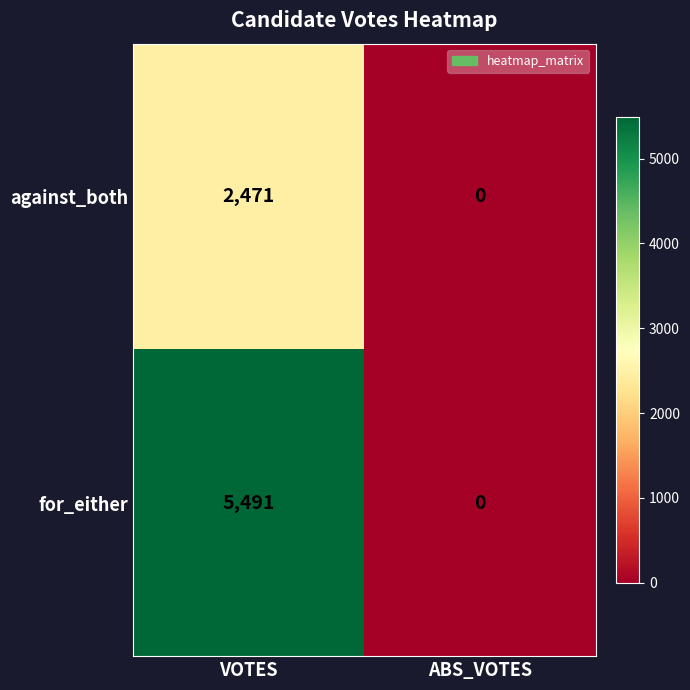

The value of for_either at ABS_VOTES is 0. True or false?

True